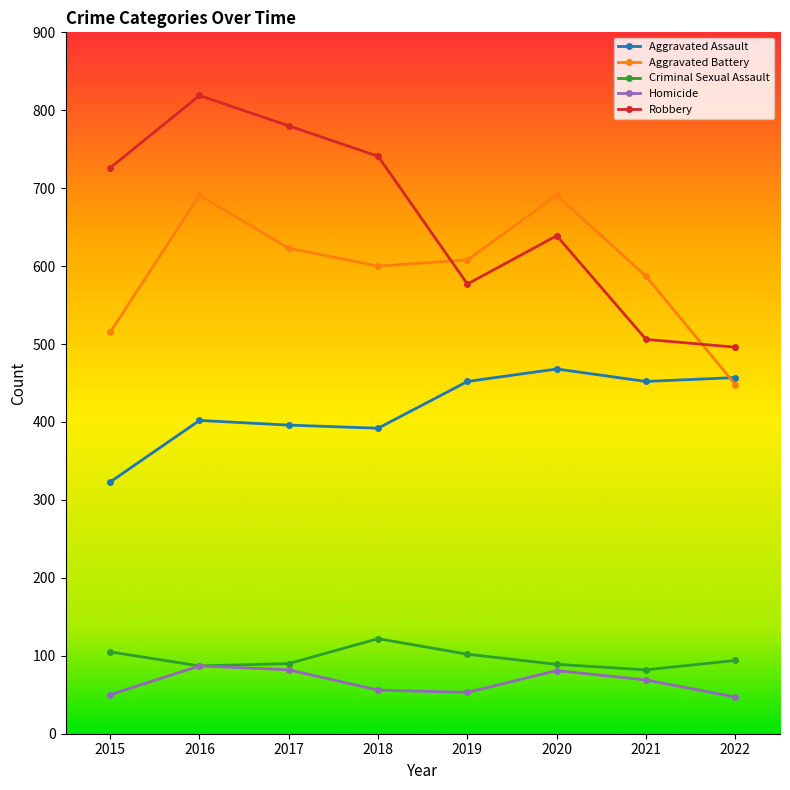

Where is Homicide nearest to the value 67?

2021